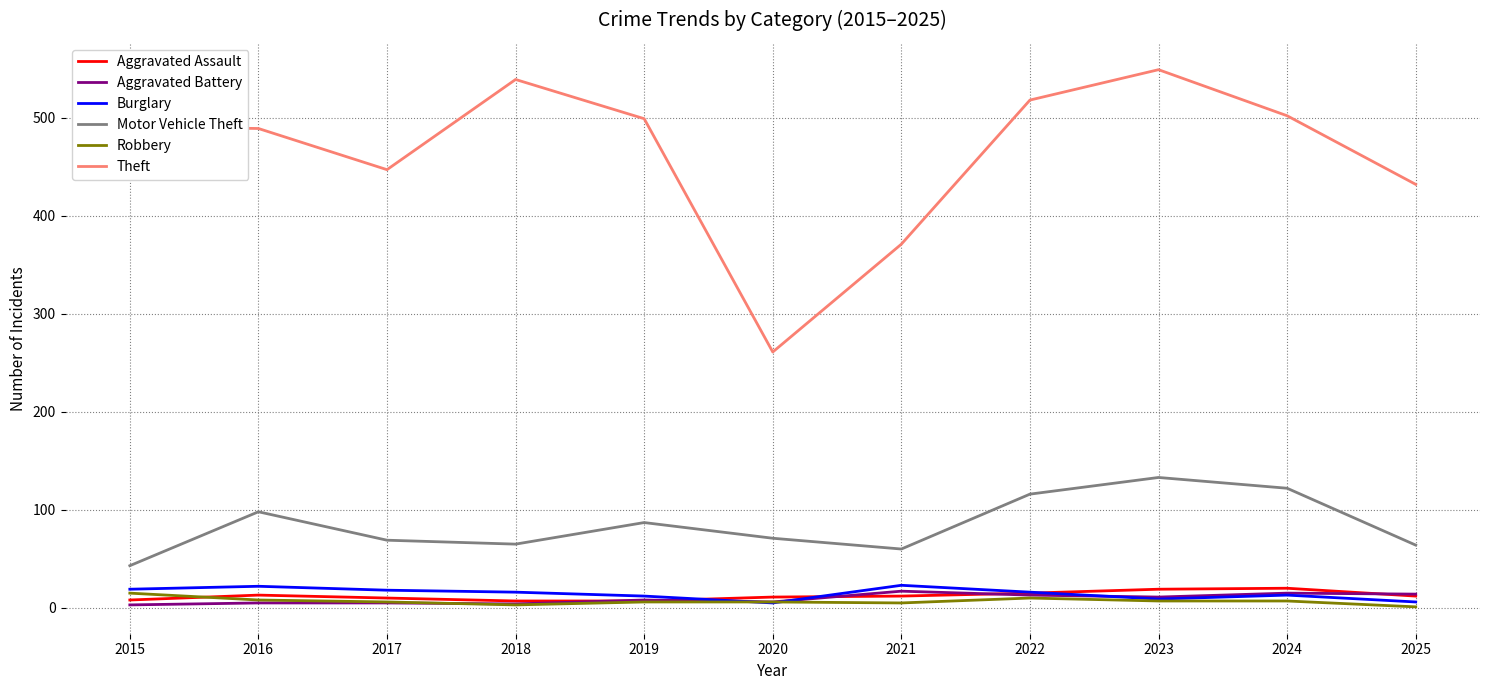

What is the difference between the maximum and second lowest values in the Robbery series?

12